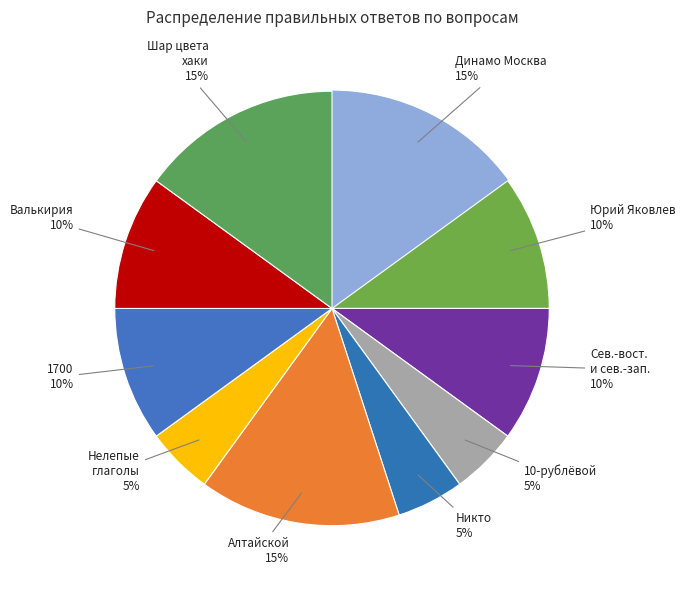

How many segments does this pie chart have?

10